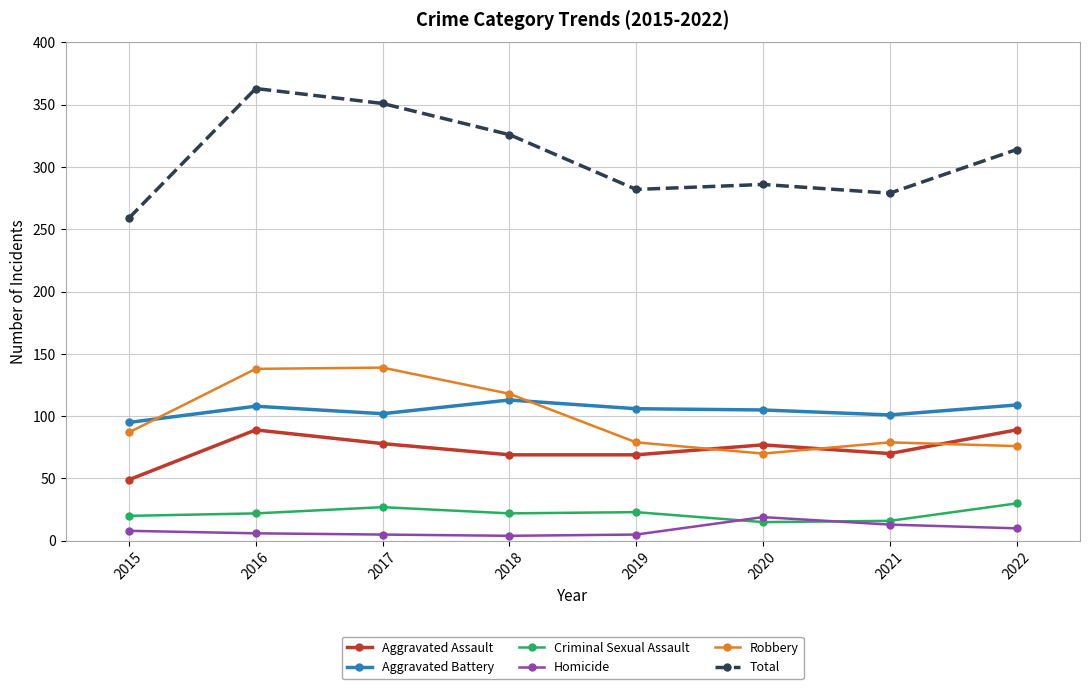

Which series has the widest spread of values?

Total